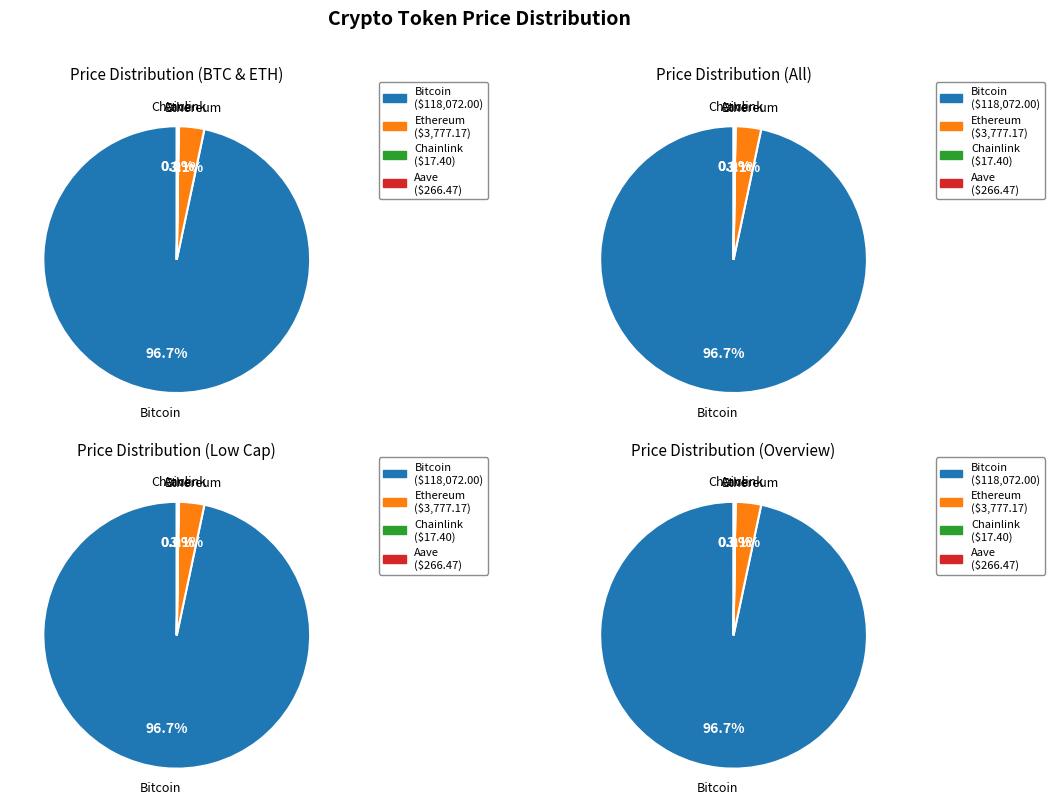

Is it true that Ethereum is 3% of the pie?

True